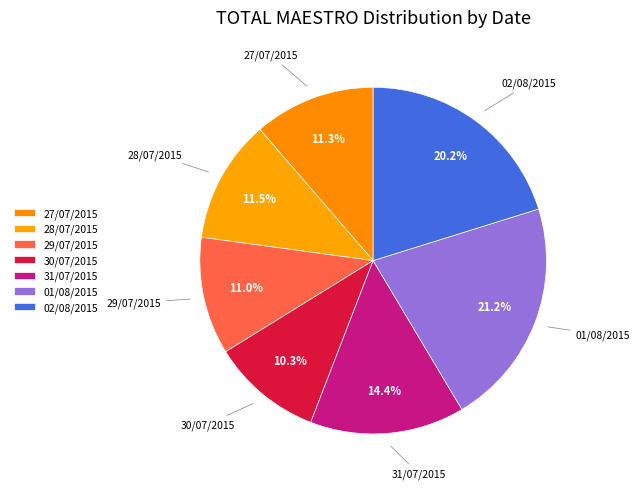

What is the smallest slice in the pie chart?

30/07/2015